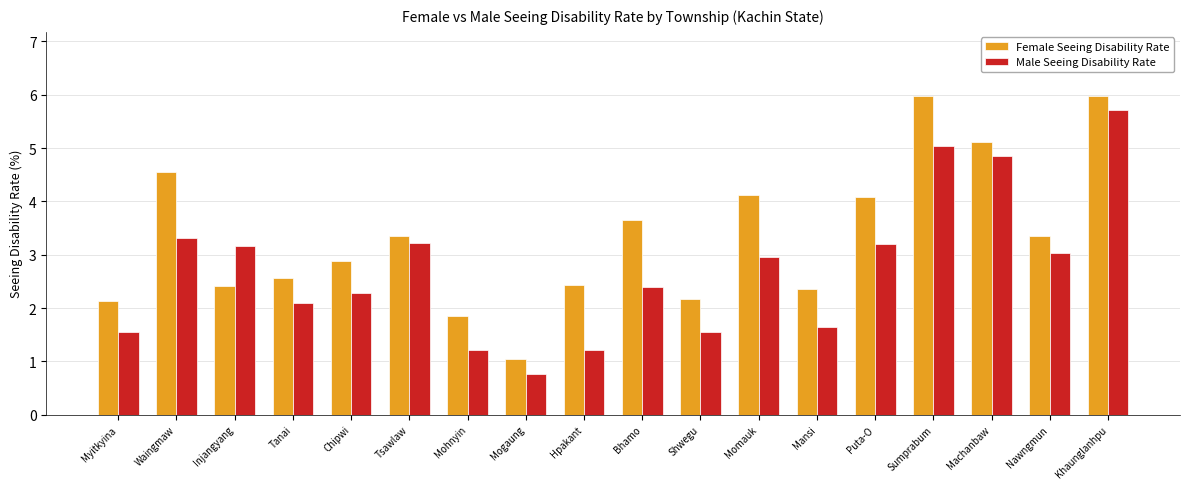

Which series has the largest total across all categories?

Female Seeing Disability Rate